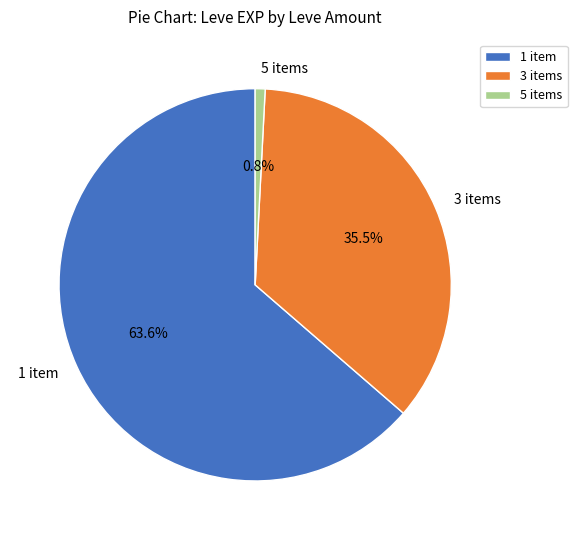

To the nearest percent, what is the combined percentage of 1 and 3?

99%